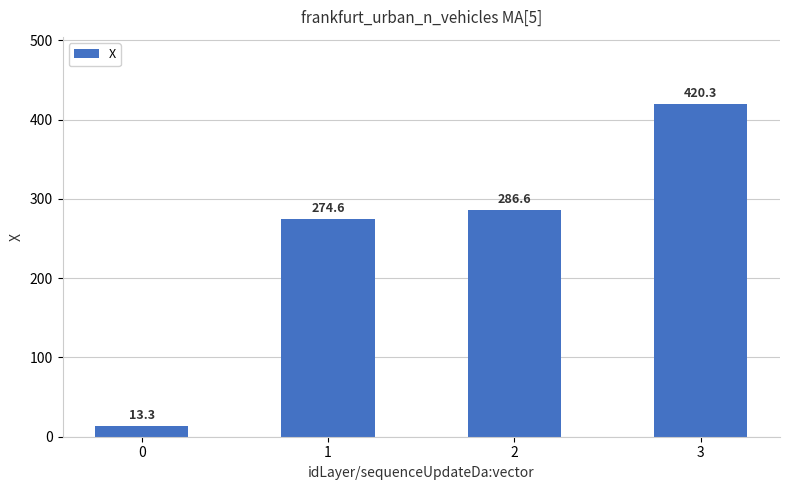

What is the value of the 1st bar from the left?

13.3